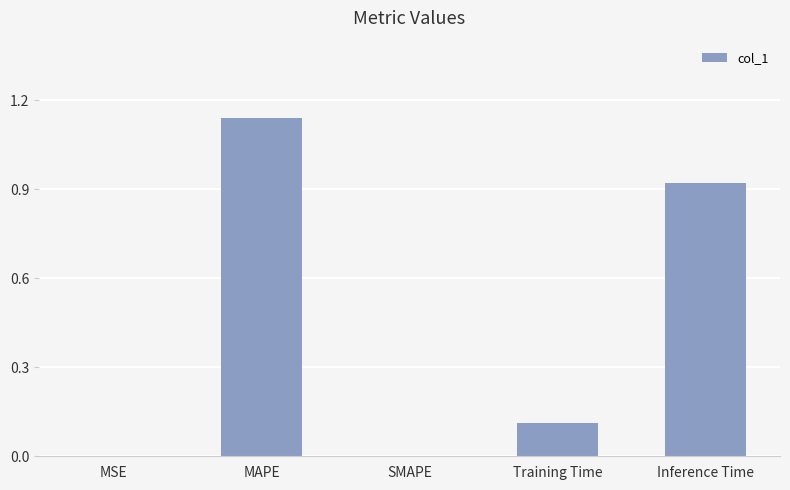

Which label corresponds to the largest value in the chart?

MAPE